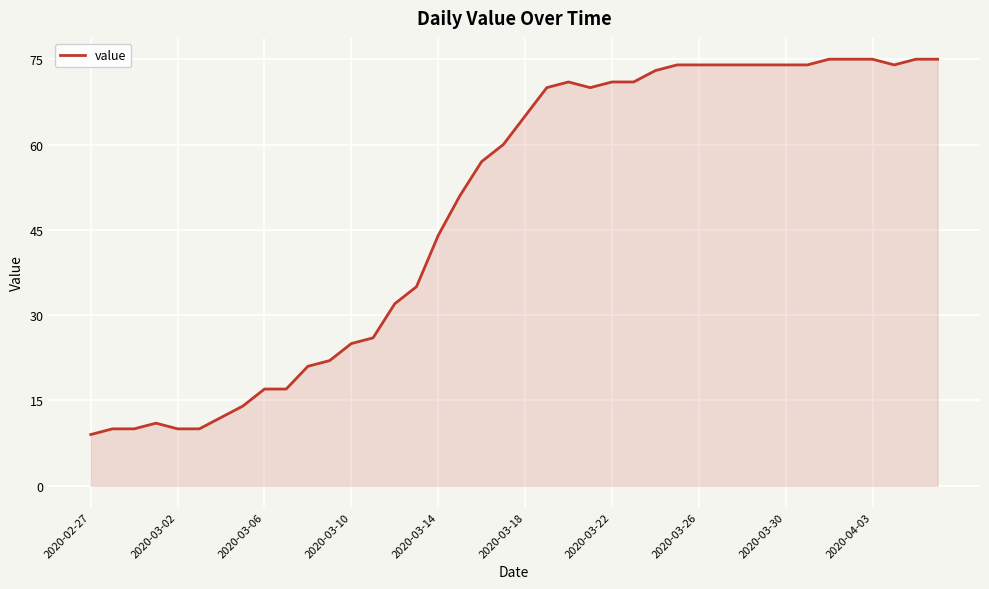

How many lines are shown in the chart?

1